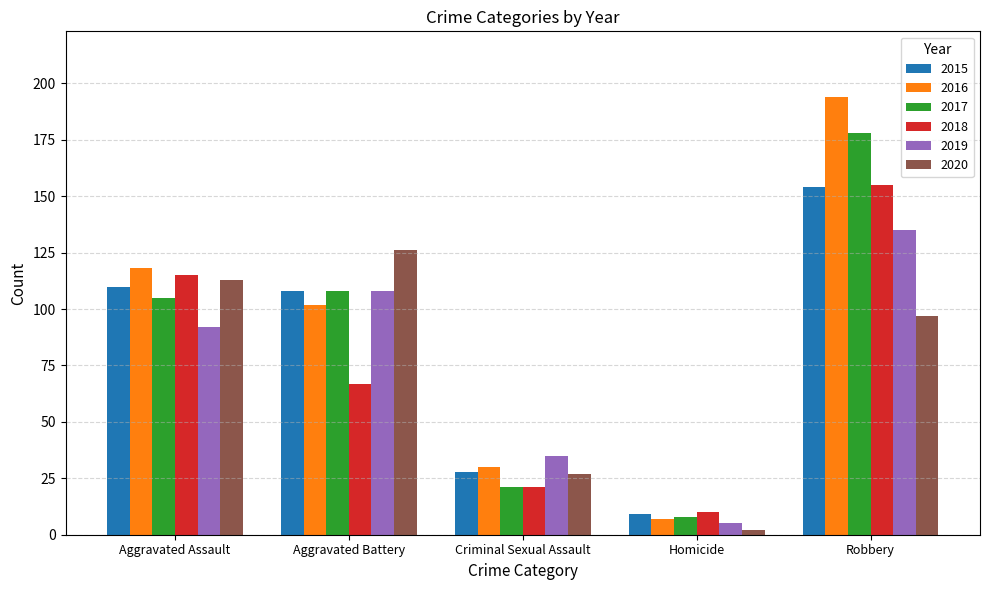

Which category has the highest value across all series?

Robbery